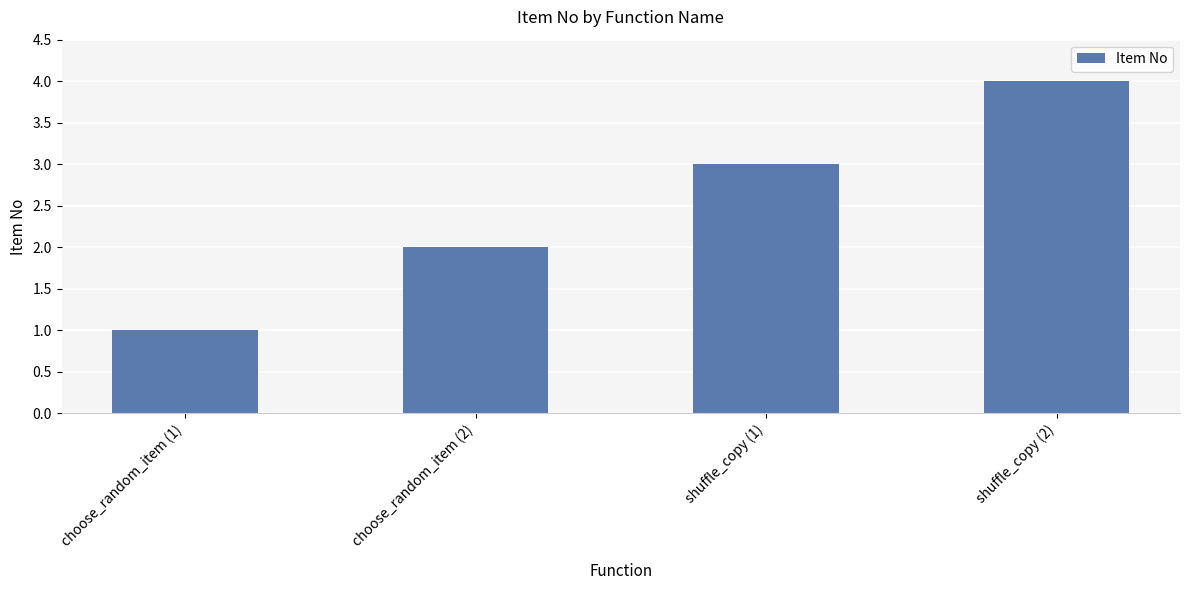

Which has a higher value, choose_random_item (2) or choose_random_item (1)?

choose_random_item (2)